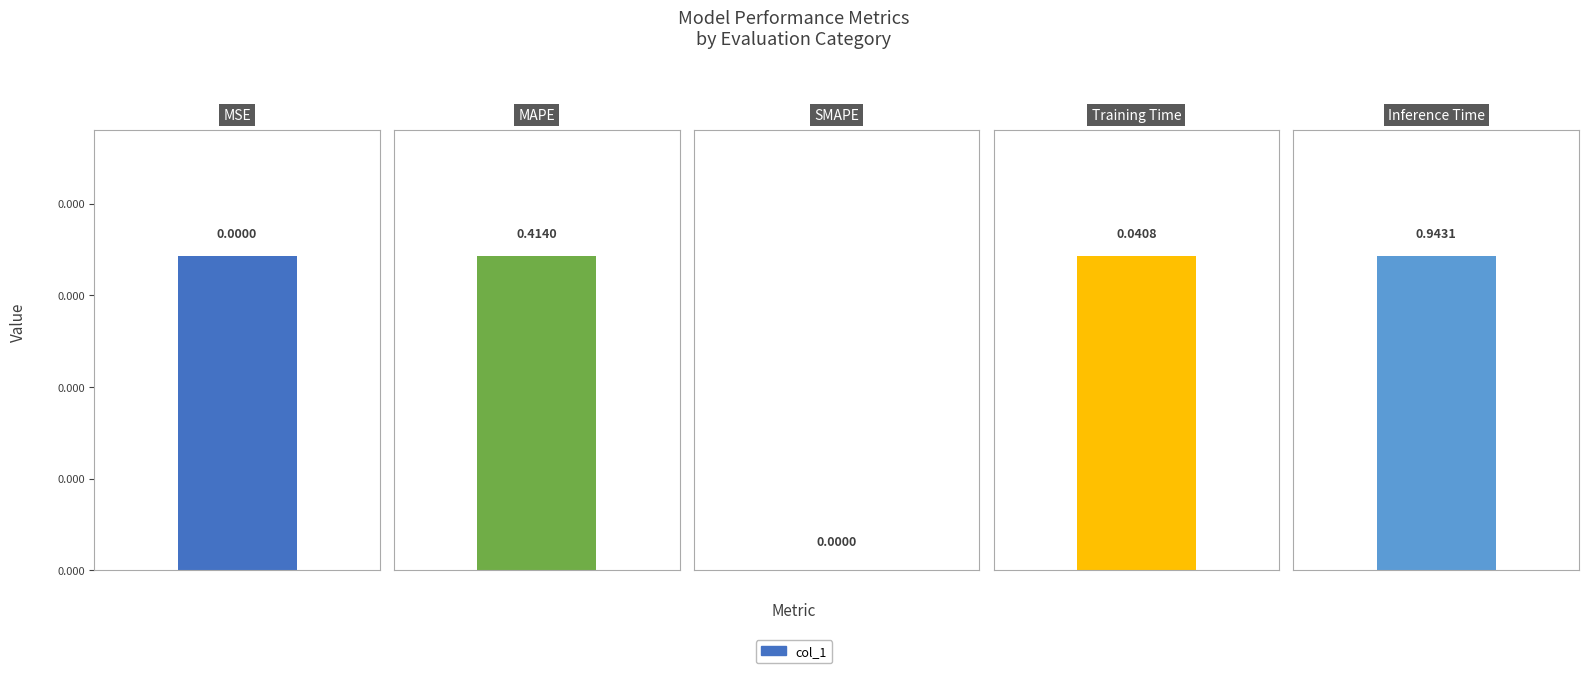

At which category does the chart reach its minimum across all series?

SMAPE